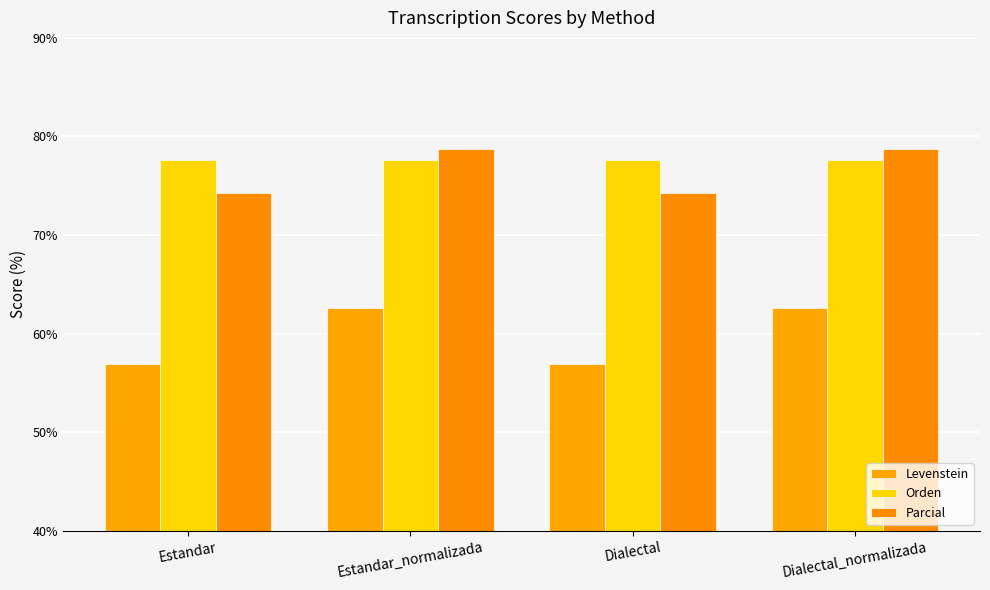

What position from the right is Estandar?

4